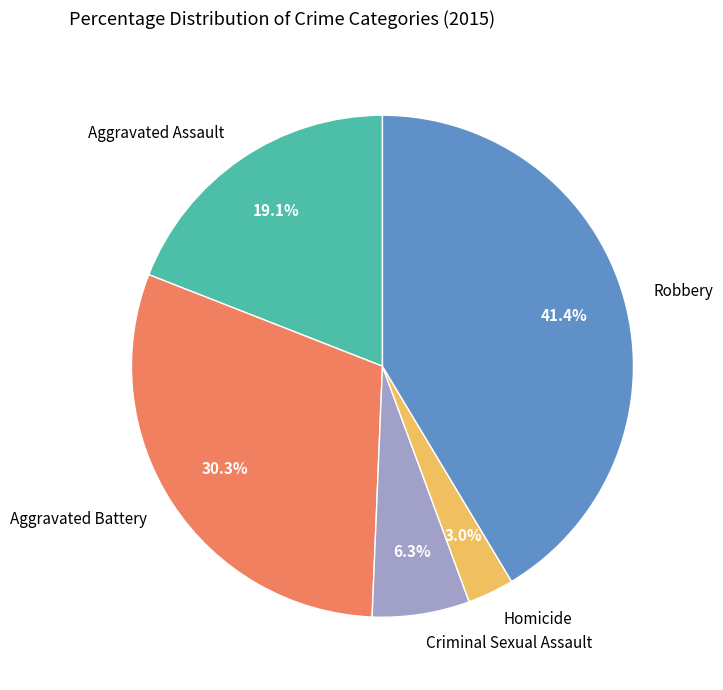

The Criminal Sexual Assault slice represents 1% of the pie. True or false?

False